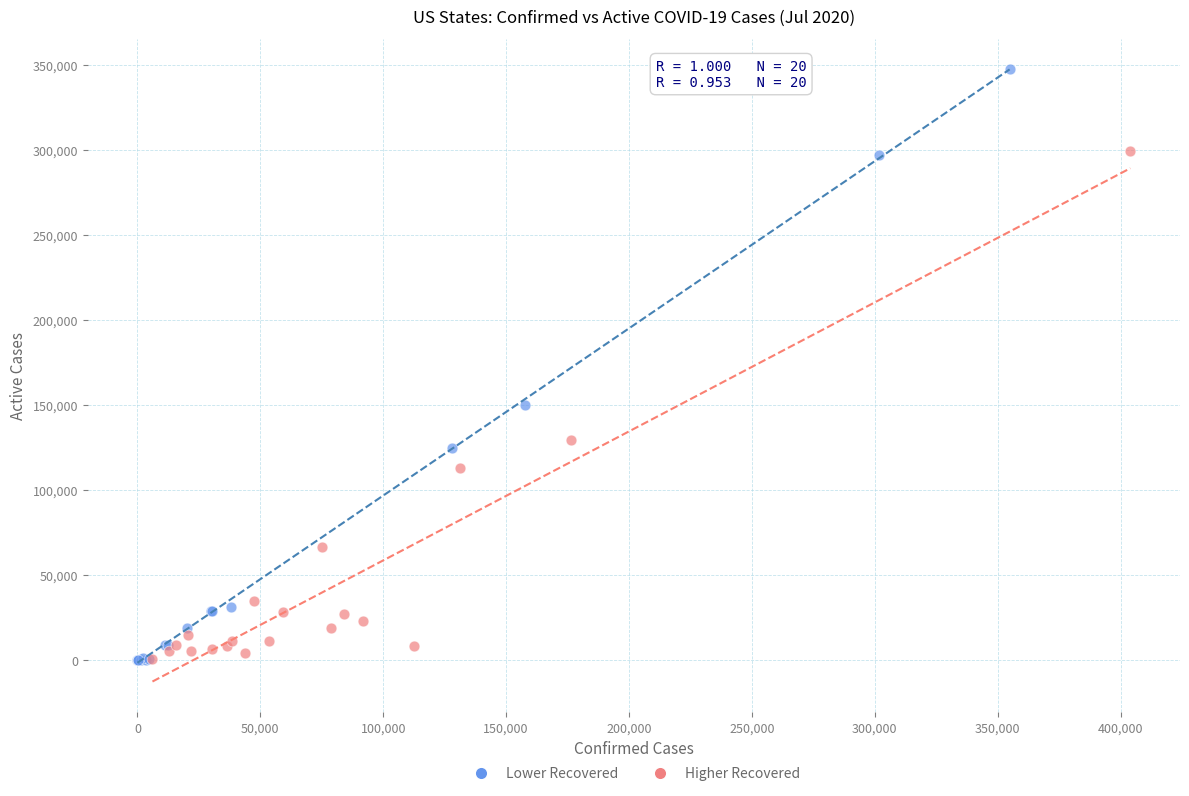

What are all the series names shown in the legend?

Lower Recovered, Higher Recovered